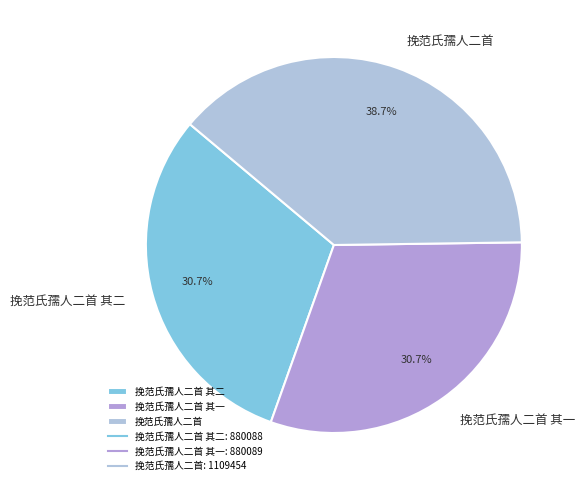

Is 挽范氏孺人二首 the majority of the pie?

No